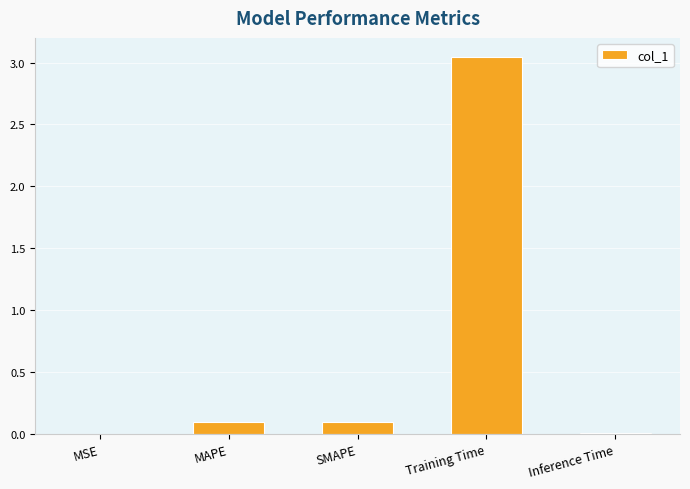

Count the number of categories in the chart.

5